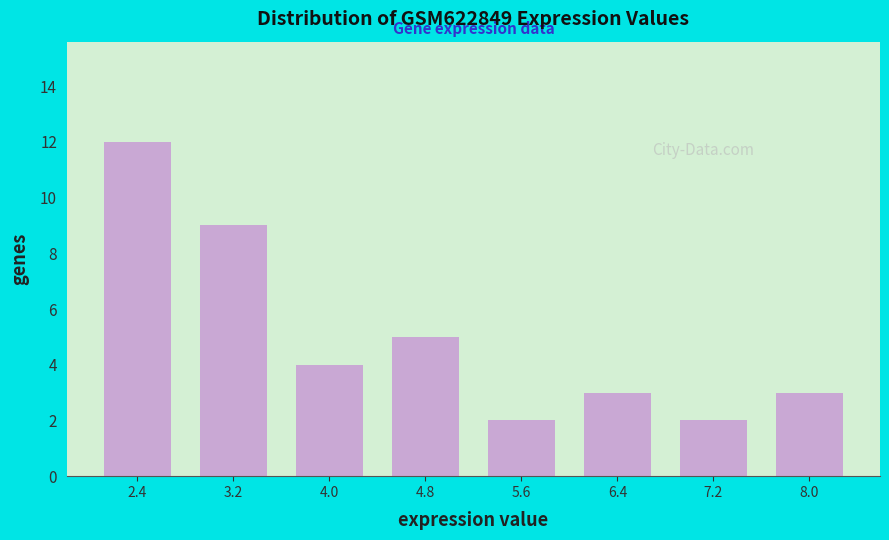

Reading left to right, list every bar in this chart as the range it spans on the x-axis followed by its height. Neither the bar edges nor the heights are printed on the chart, so give them approximately, as read against the axes.

2.0 to 2.8: 12
2.8 to 3.6: 9
3.6 to 4.4: 4
4.4 to 5.2: 5
5.2 to 6.0: 2
6.0 to 6.8: 3
6.8 to 7.6: 2
7.6 to 8.4: 3